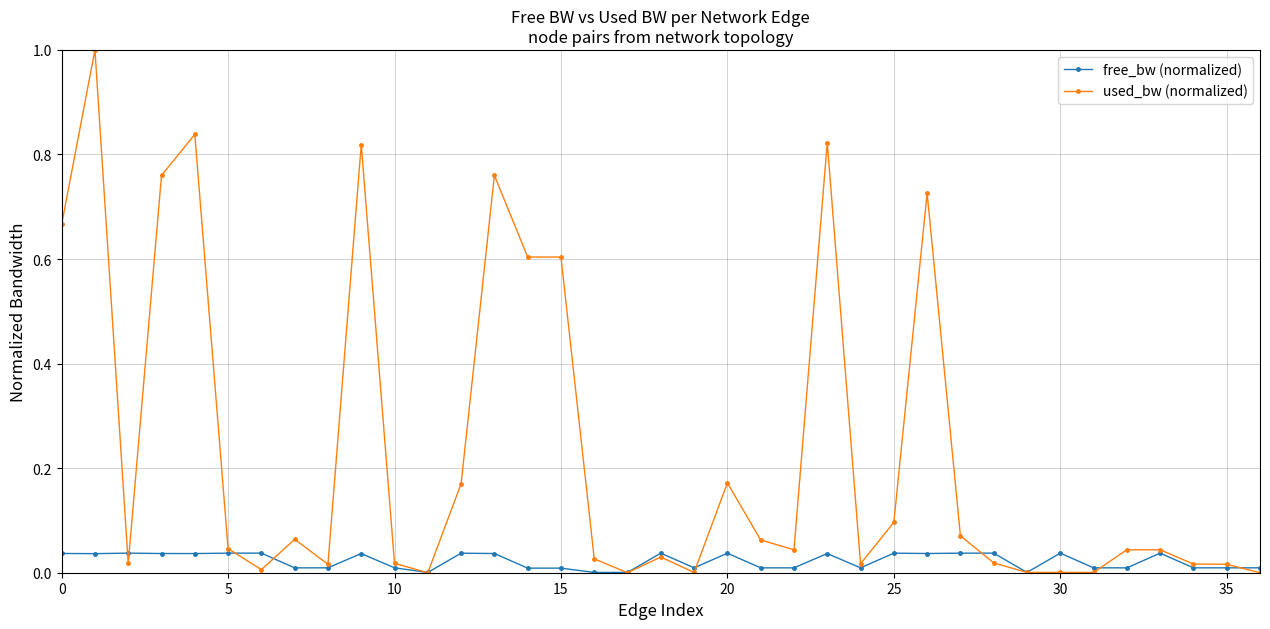

List the series in order of their peak value, highest first.

used_bw (normalized), free_bw (normalized)